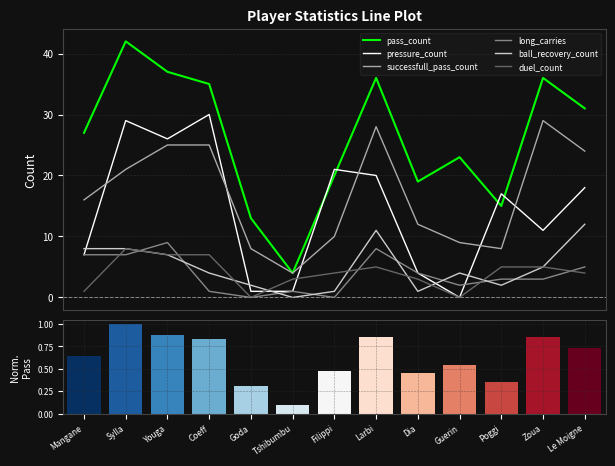

Between Coeff and Le Moigne, which is larger?

Coeff